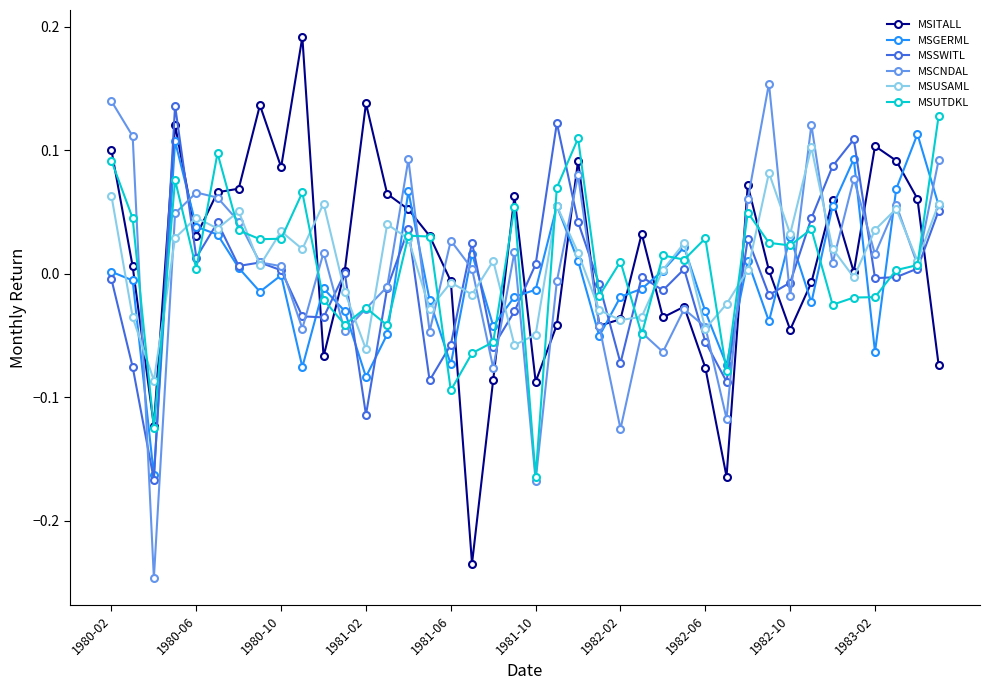

At how many categories does at least one series exceed 0?

37